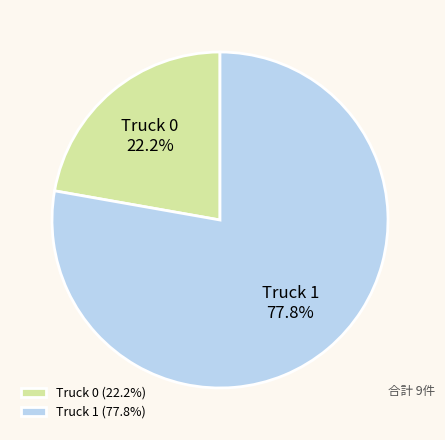

Is Truck 0 the majority of the pie?

No